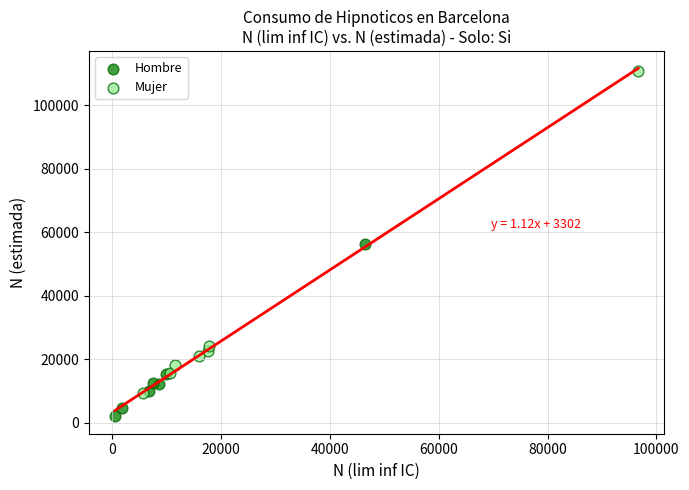

Which series has the largest Y range (max minus min)?

Mujer